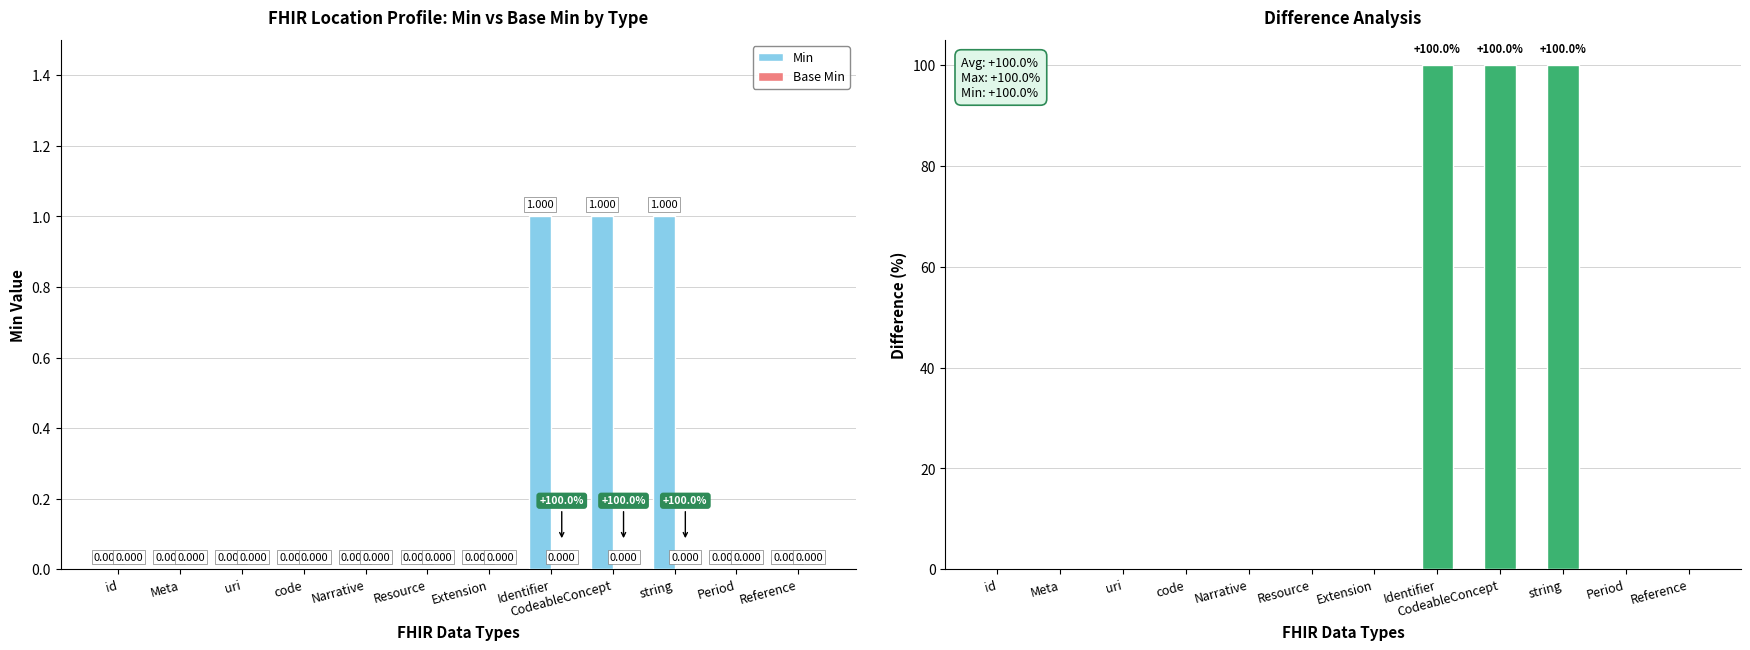

The Difference (%) series shows 0 at id. True or false?

True